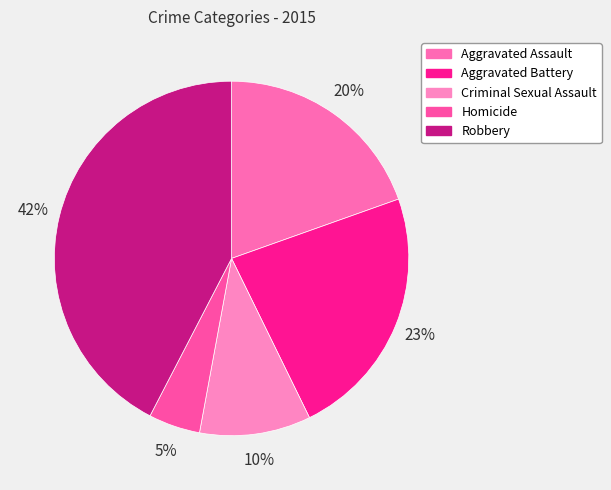

Which has a higher value, Criminal Sexual Assault or Homicide?

Criminal Sexual Assault